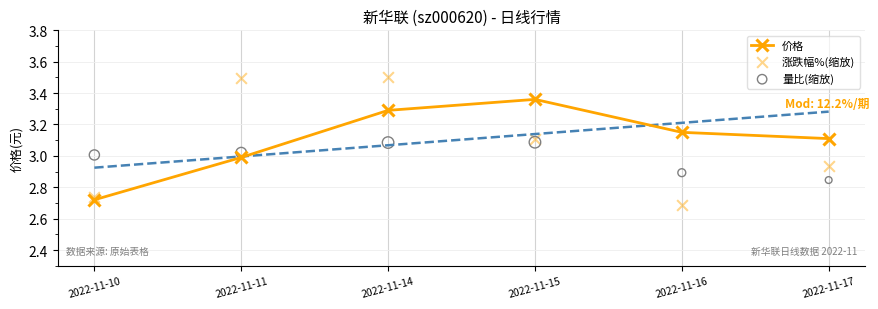

At which category is the sum across all series the highest?

2022-11-14